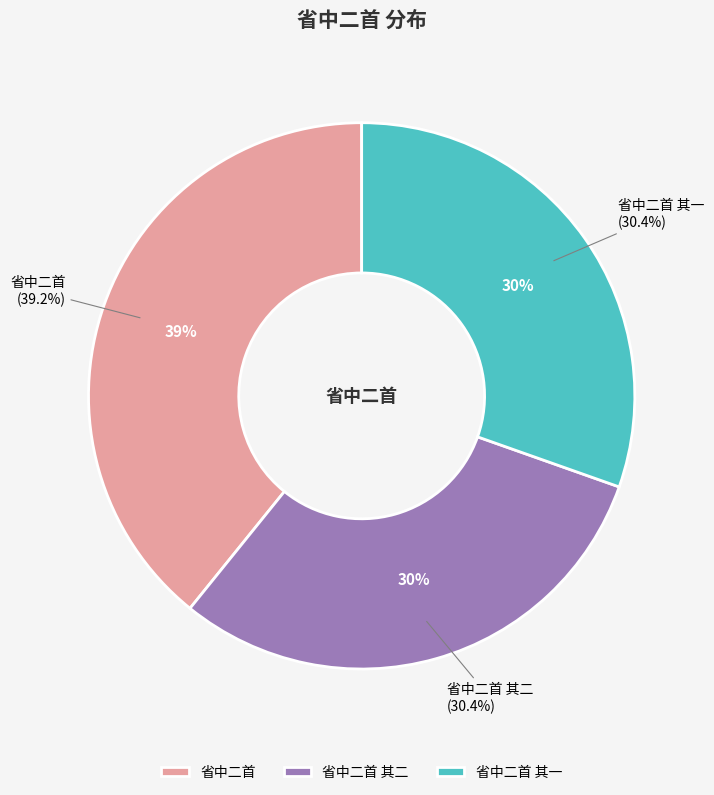

To the nearest percent, what is the difference between the largest and smallest slice percentages?

9%